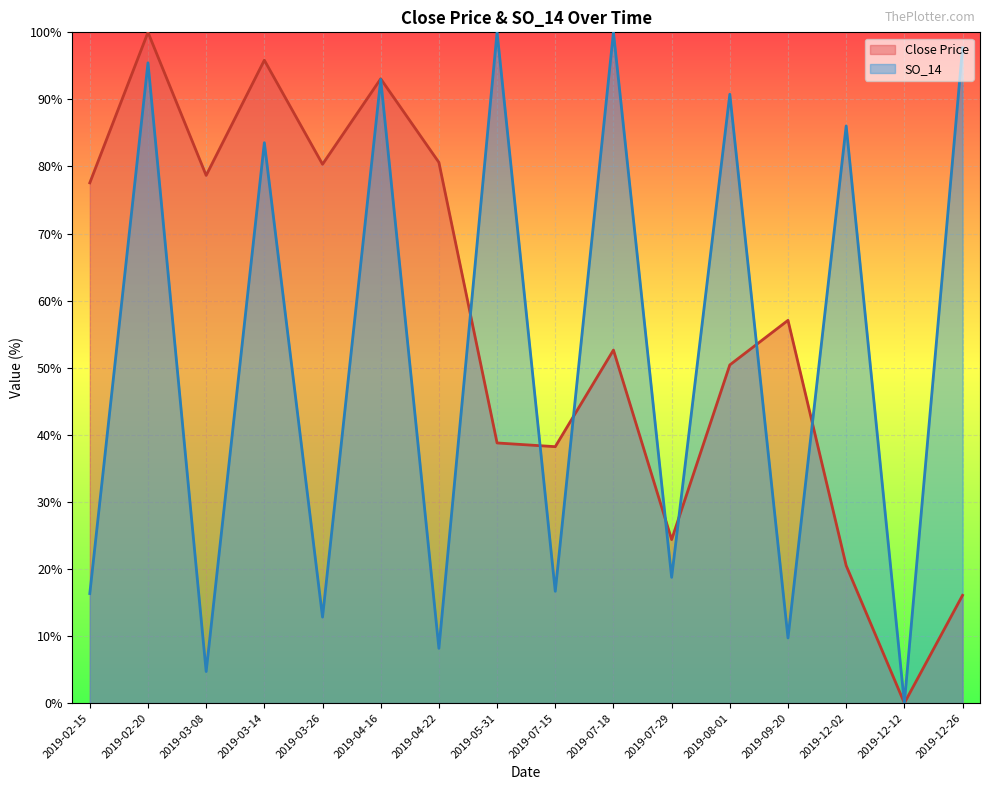

Does the chart display data point markers on the line(s)?

No